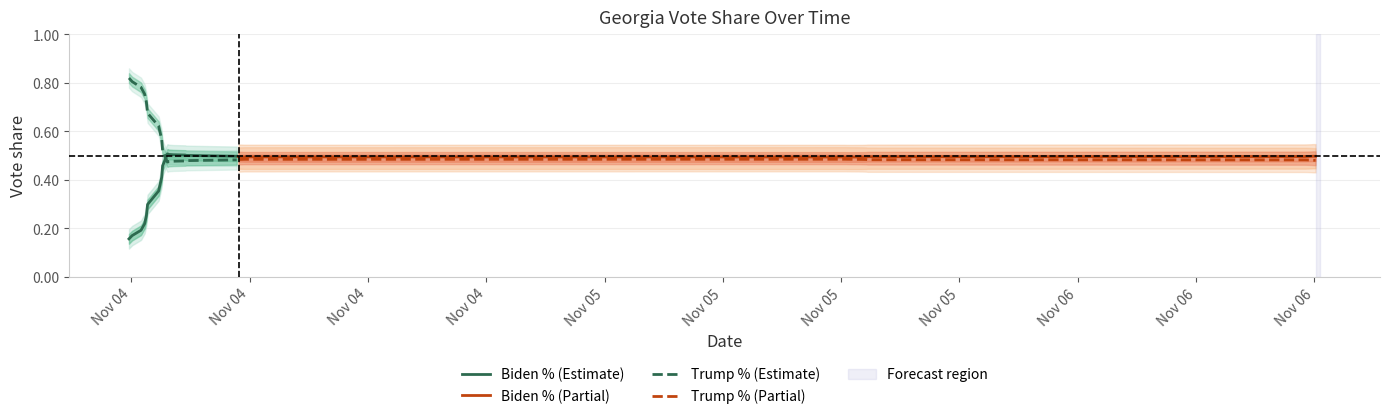

Which series ends up on top after the final intersection of Biden % and Trump %?

Biden %